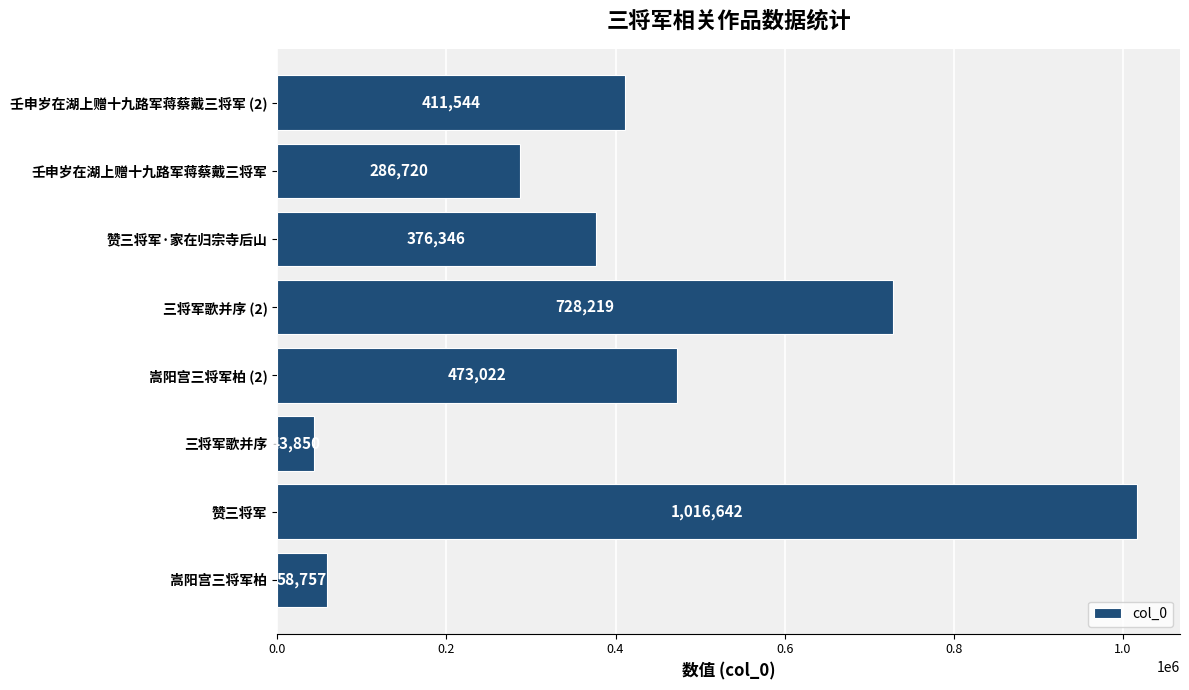

What is the smallest value displayed?

43850